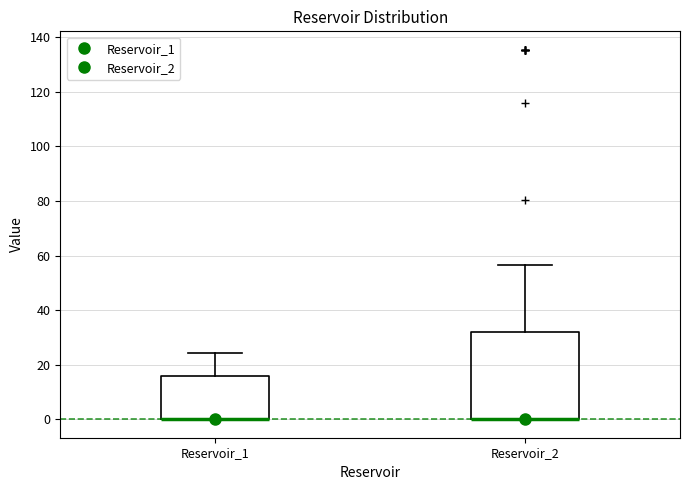

Reading left to right, transcribe this box plot: for each box, give where its median line is, the range the box spans, and where its two whiskers end, as read against the y-axis. The values are not printed on the chart, so give them approximately, as read against the axis.

Reservoir_1: median 0 (drawn on the box's lower edge), box 0 to 16, whiskers 0 to 24
Reservoir_2: median 0 (drawn on the box's lower edge), box 0 to 32, whiskers 0 to 56